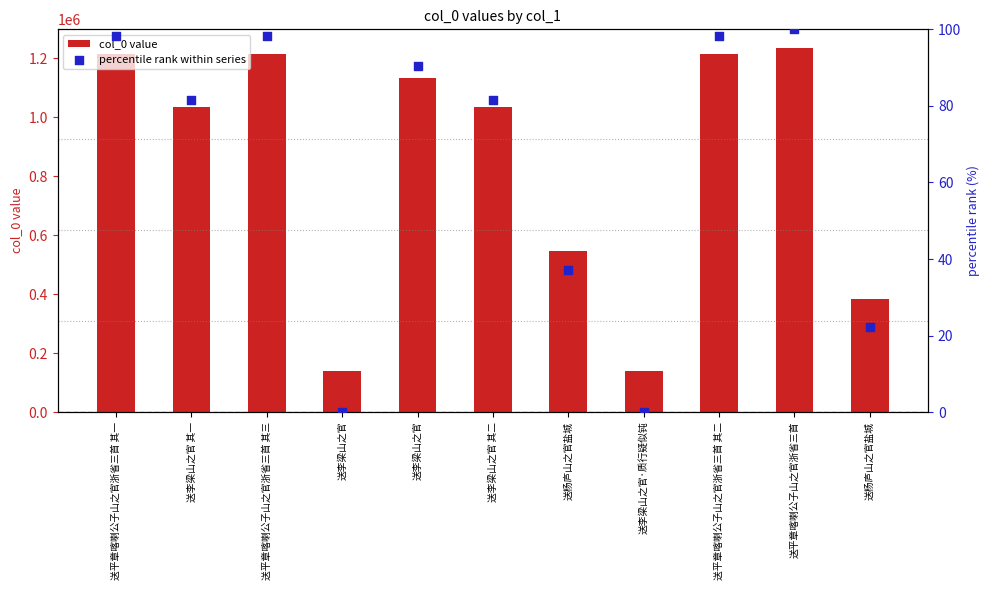

What are all the series names shown in the legend?

col_0 value, percentile rank within series